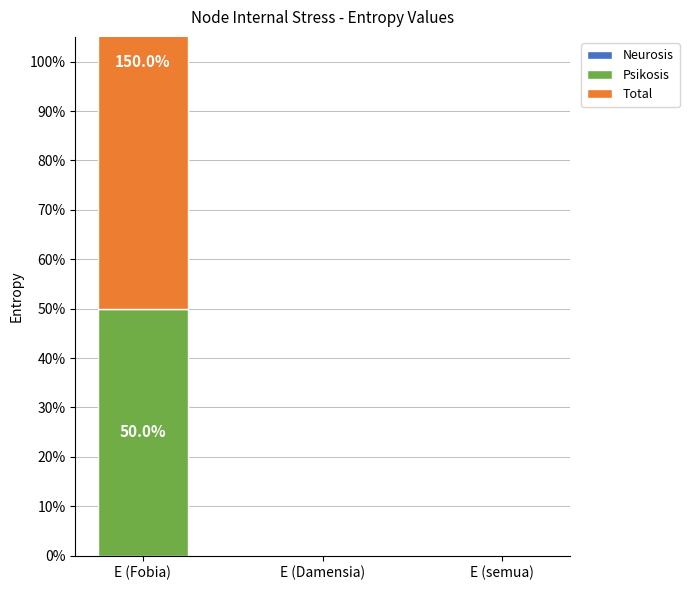

Are the bars horizontal?

No